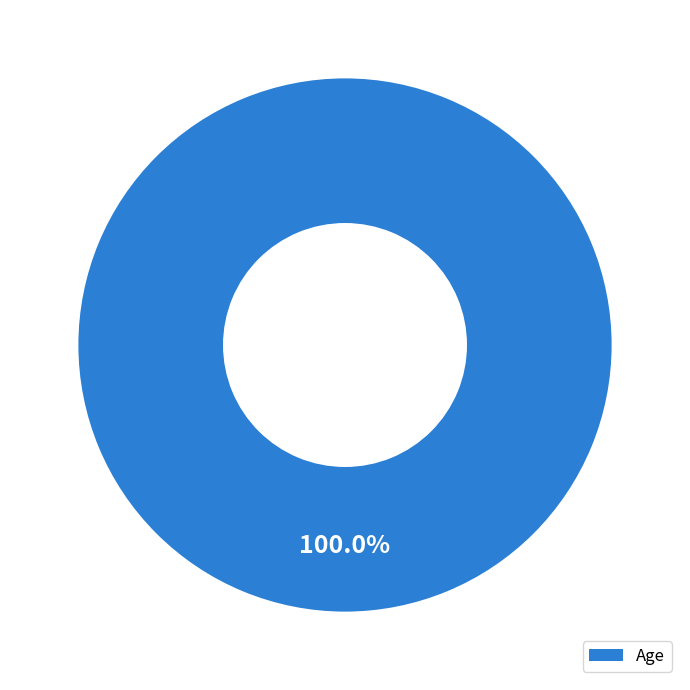

How many segments does this pie chart have?

1